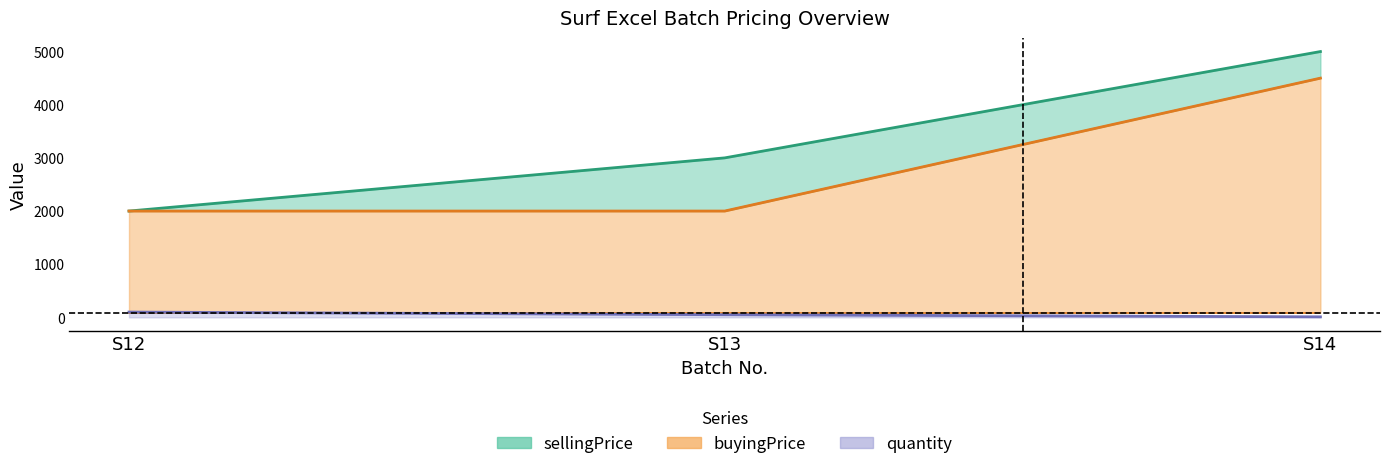

Which series has the largest range (max minus min)?

sellingPrice